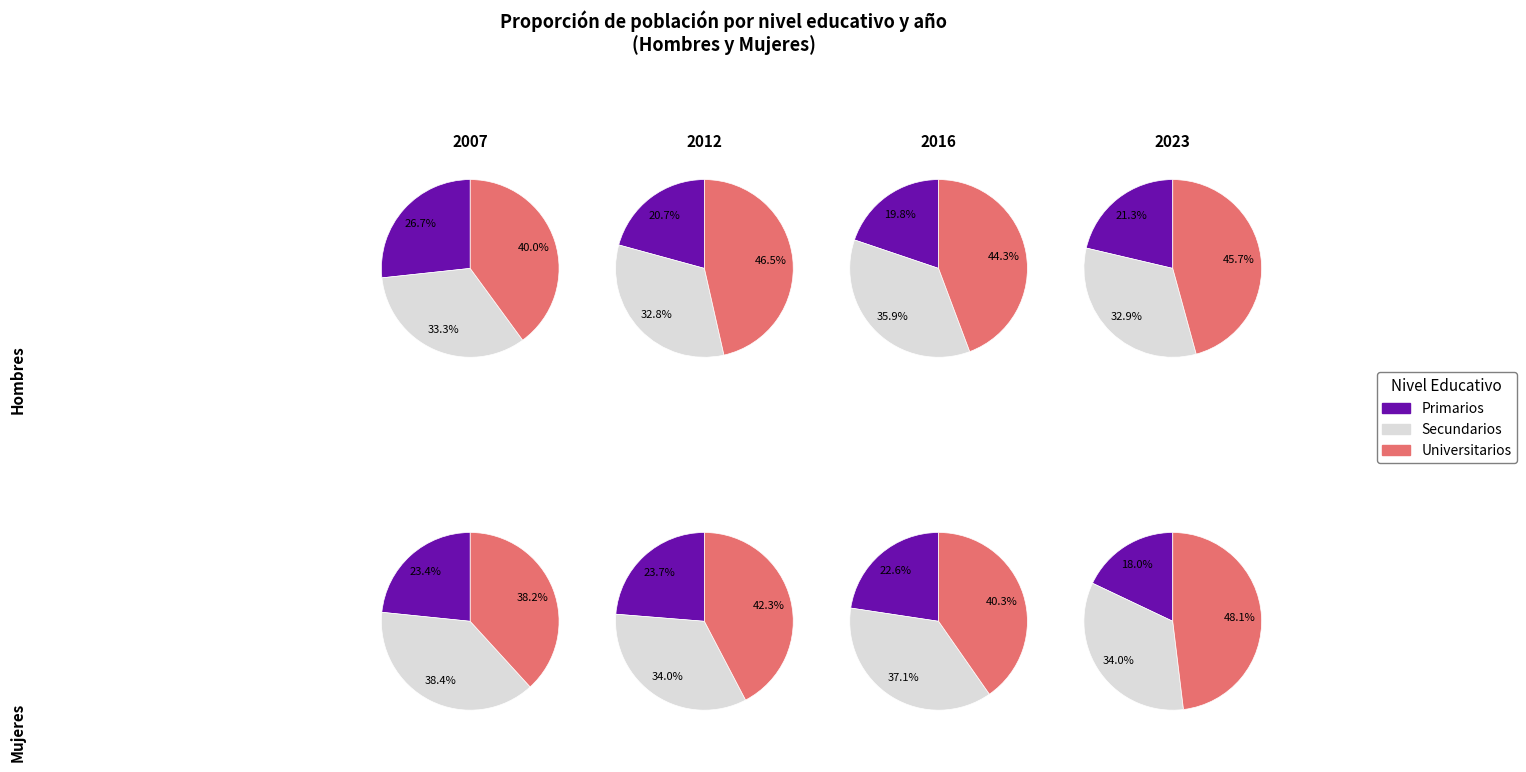

To the nearest percent, what is the difference between the largest and smallest slice percentages?

13%